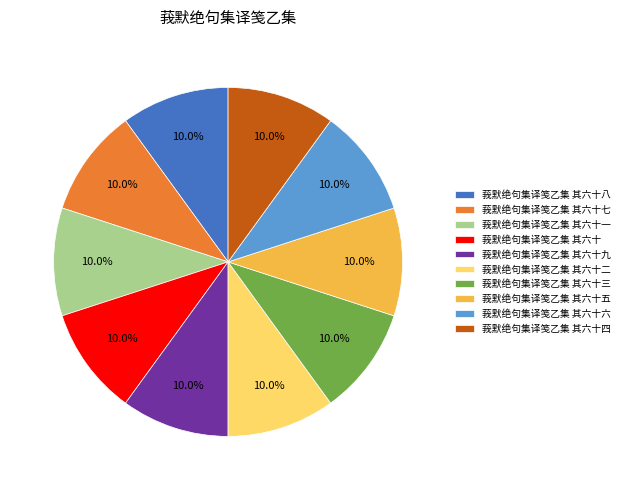

Is it true that 莪默绝句集译笺乙集 其六十五 is 19% of the pie?

False